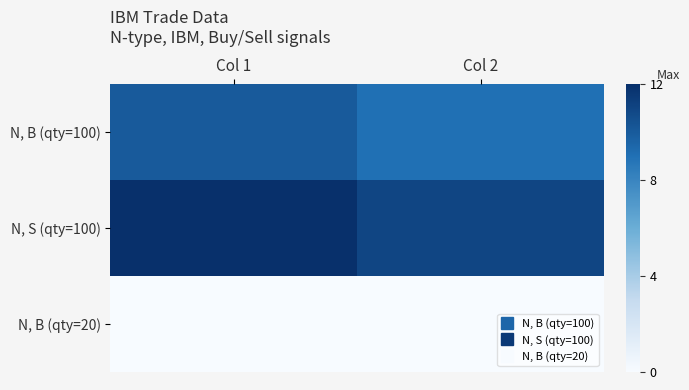

Reading left to right, transcribe all the data shown in this chart.

N, B (qty=100): Col 1=10	Col 2=9
N, S (qty=100): Col 1=12	Col 2=11
N, B (qty=20): Col 1=0	Col 2=0